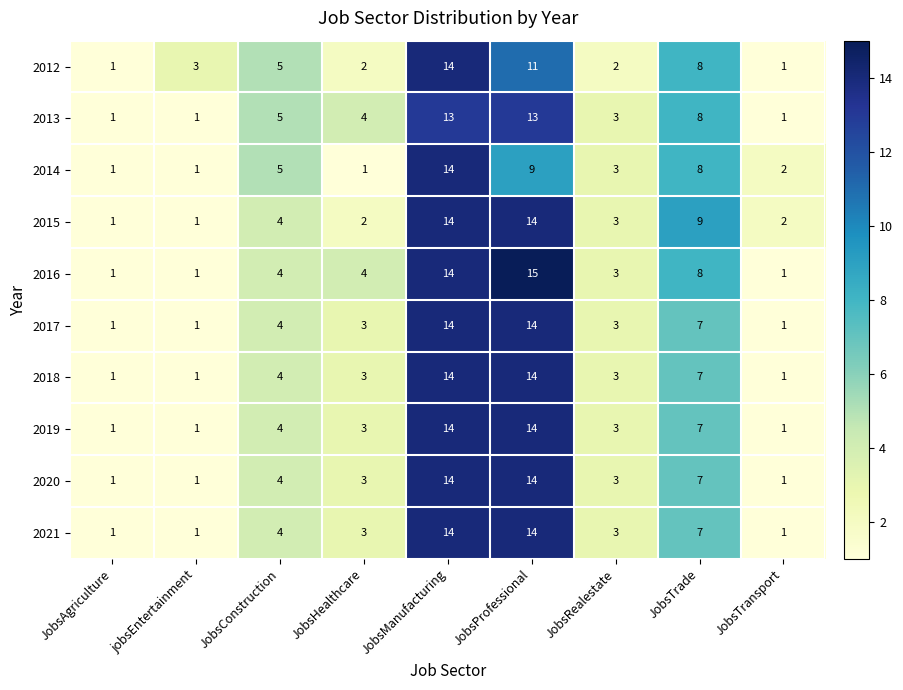

True or false: 2014 has a value of 2 at JobsTrade.

False